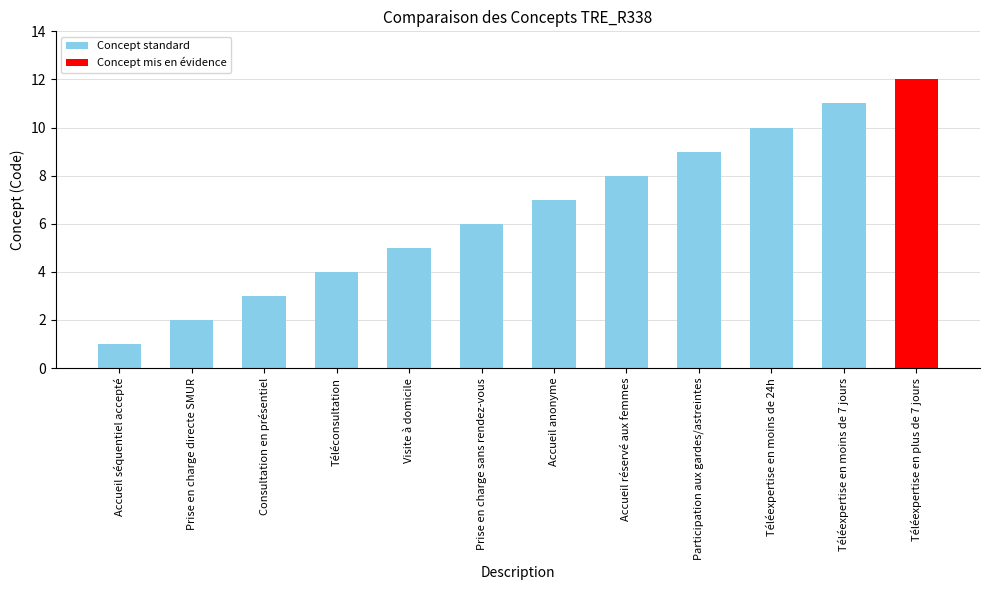

Reading left to right, what are all the values shown in this chart?

Accueil séquentiel accepté=1	Prise en charge directe SMUR=2	Consultation en présentiel=3	Téléconsultation=4	Visite à domicile=5	Prise en charge sans rendez-vous=6	Accueil anonyme=7	Accueil réservé aux femmes=8	Participation aux gardes/astreintes=9	Téléexpertise en moins de 24h=10	Téléexpertise en moins de 7 jours=11	Téléexpertise en plus de 7 jours=12